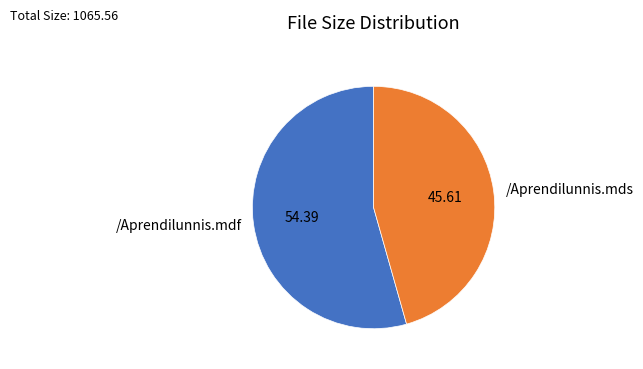

Which category has the biggest portion of the pie?

/Aprendilunnis.mdf